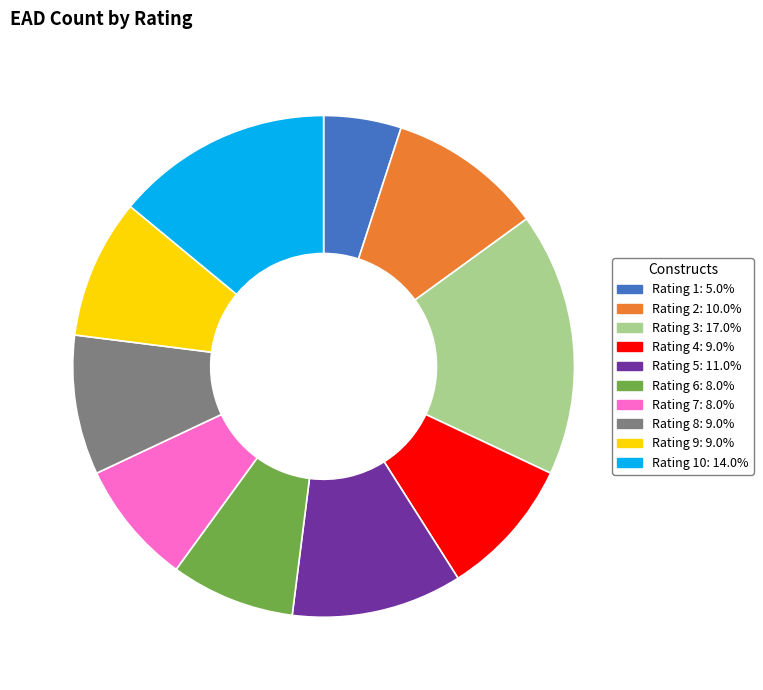

Is there any slice that represents more than half of the pie?

No